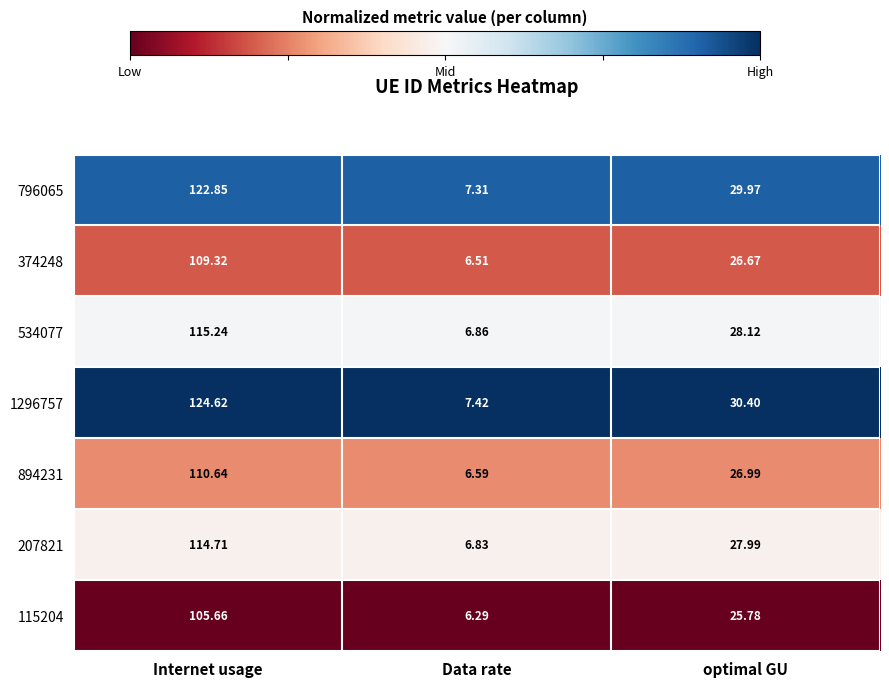

At which label does 374248 reach its peak?

Internet usage